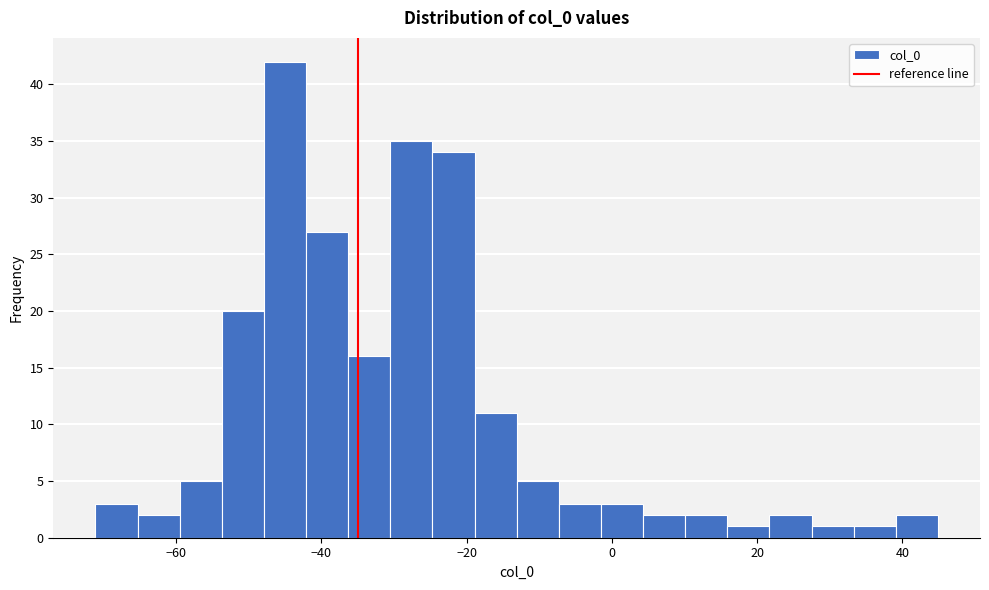

Around what value on the x-axis is the tallest bar? Give the approximate position of its centre, as read against the axis.

-46